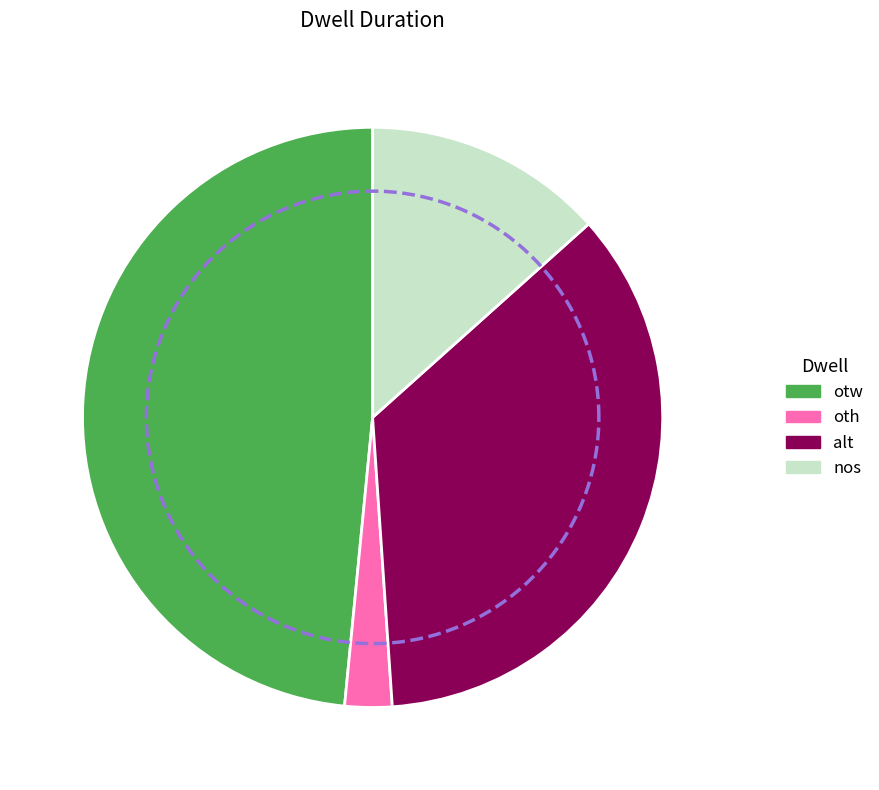

Does oth represent more than half of the total?

No